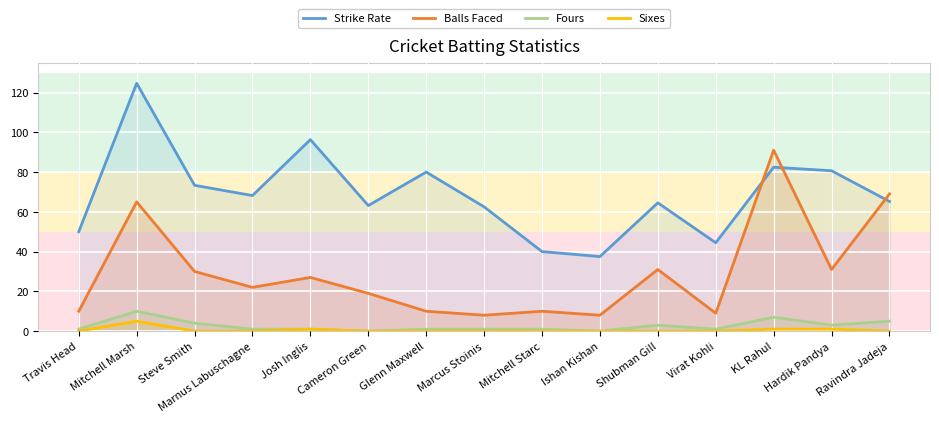

Read the Fours value at Virat Kohli.

1.0